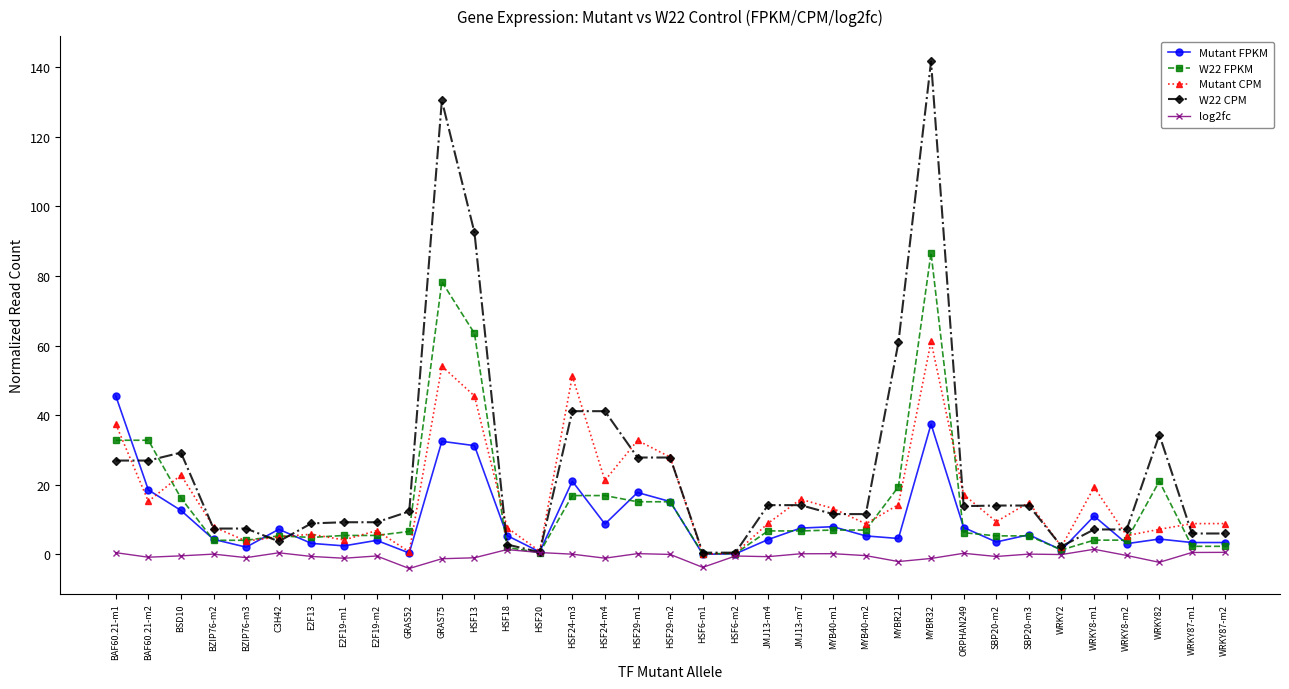

At which category does Mutant CPM reach its first local peak?

BSD10